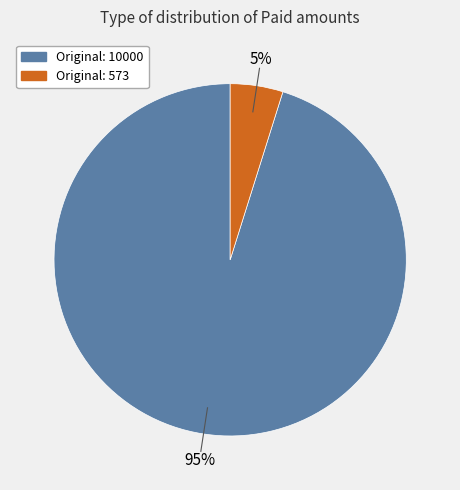

Is the sum of Original: 10000 and Original: 573 greater than half?

Yes